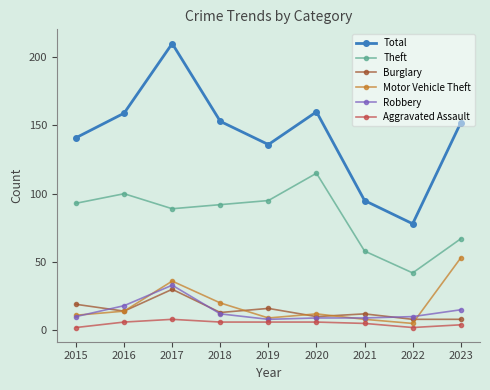

At which label does Theft reach its peak?

2020